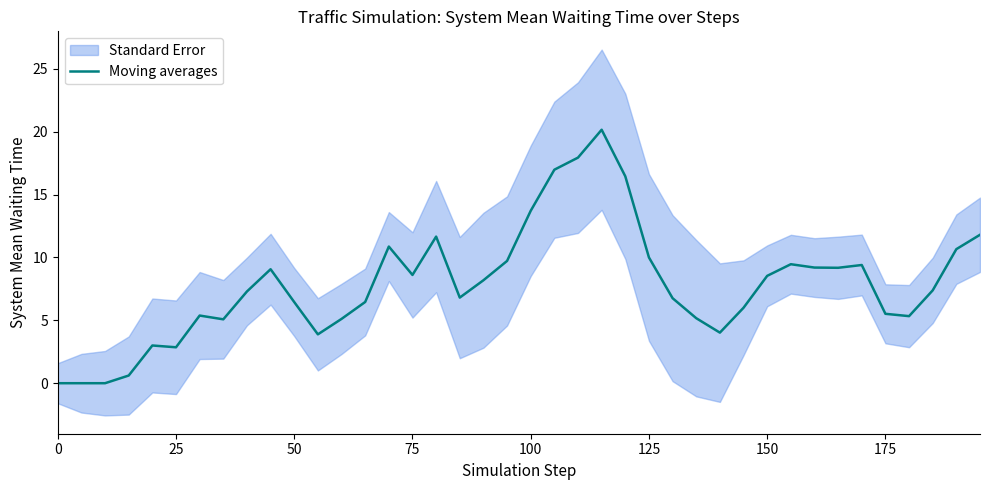

How many data points are above 7?

21